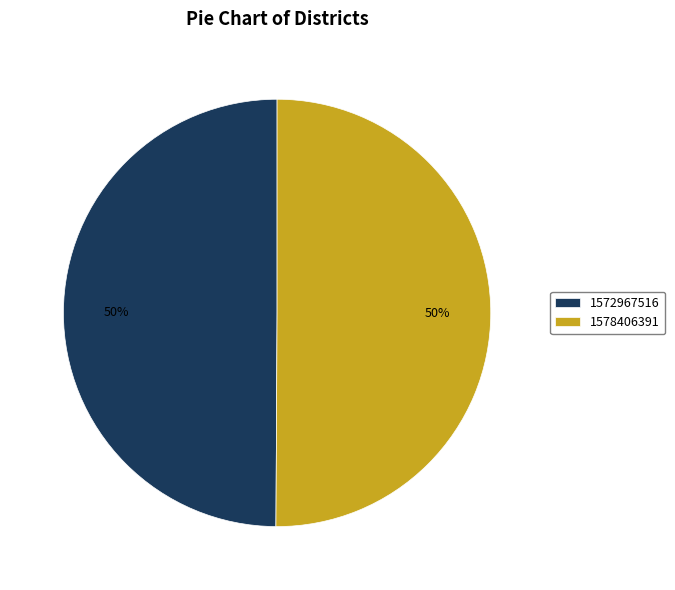

How many slices are in this pie chart?

2